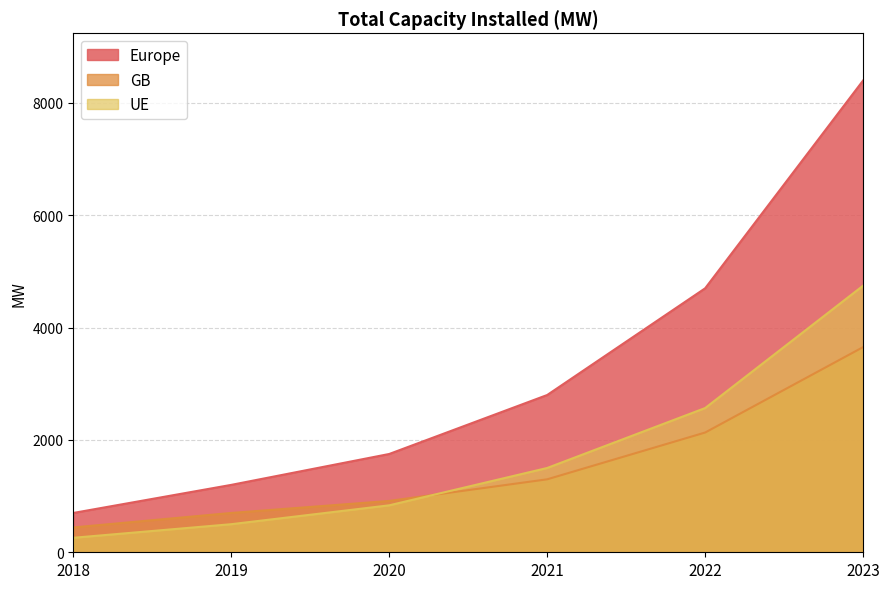

List the labels in order of Europe value, largest first.

2023, 2022, 2021, 2020, 2019, 2018